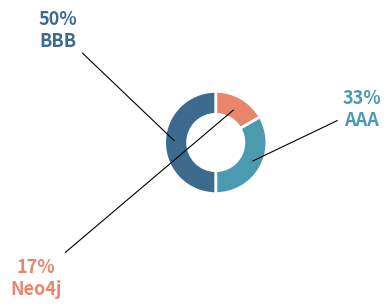

To the nearest percent, what portion does AAA represent?

33%